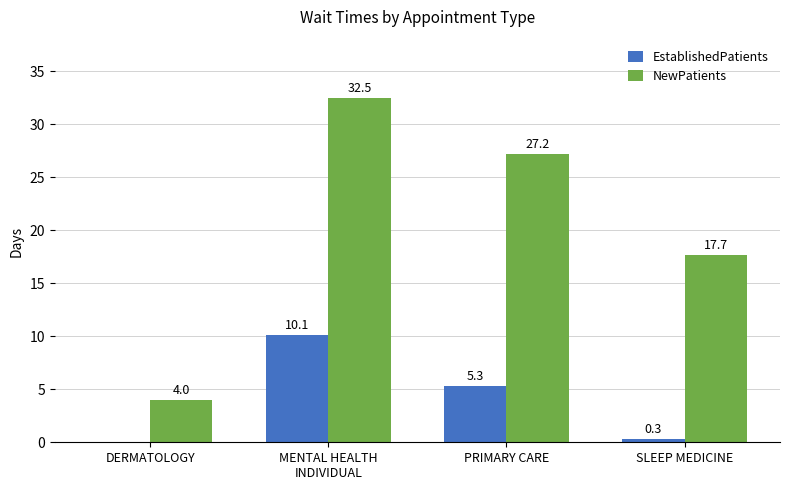

Which category has the highest value across all series?

MENTAL HEALTH
INDIVIDUAL